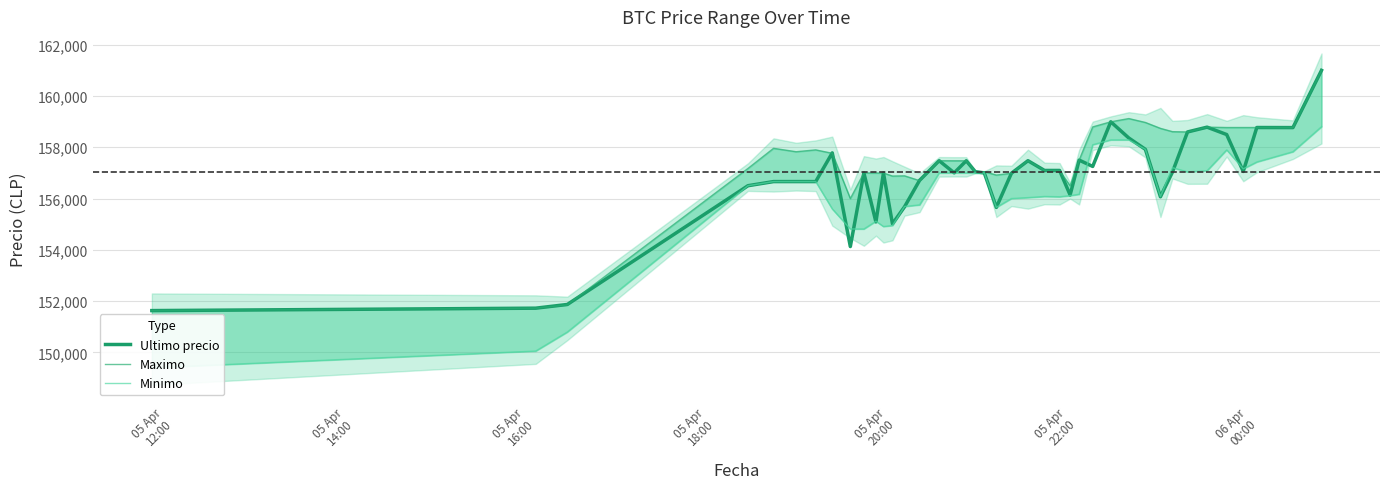

Reading right to left, extract all data points from this chart.

Ultimo precio: 161000	158768	158771	157058	158497	158785	158598	157036	156071	157920	158361	158994	157254	157500	156141	157097	157097	157477	156987	155656	157000	157050	157474	157002	157477	156711	155679	155017	156999	155090	157000	154130	157782	156663	156663	156663	156502	151872	151727	151633
Maximo: 161000	158768	158771	158771	158771	158785	158598	158609	158738	158968	159120	158994	158794	157500	156500	157082	157097	157477	156987	156917	157050	157050	157474	157474	157477	156700	156887	156878	156996	156997	157000	156000	157766	157899	157827	157960	157175	151858	151727	151633
Minimo: 158805	157827	157427	157159	157900	157087	157042	157205	156079	157920	158289	158289	158100	156169	156116	156071	156083	156039	156003	155658	157000	157000	157001	157003	157000	155755	155692	154951	154911	155117	154815	154815	155596	156663	156663	156663	156502	150798	150056	149404